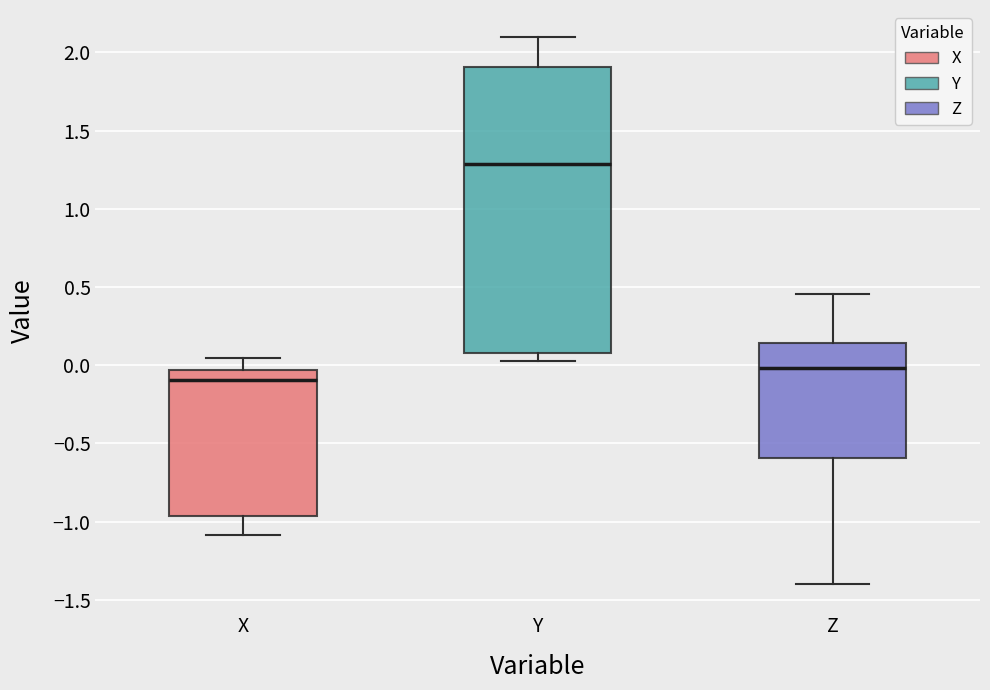

Which box is the tallest, from its lower edge to its upper edge?

Y